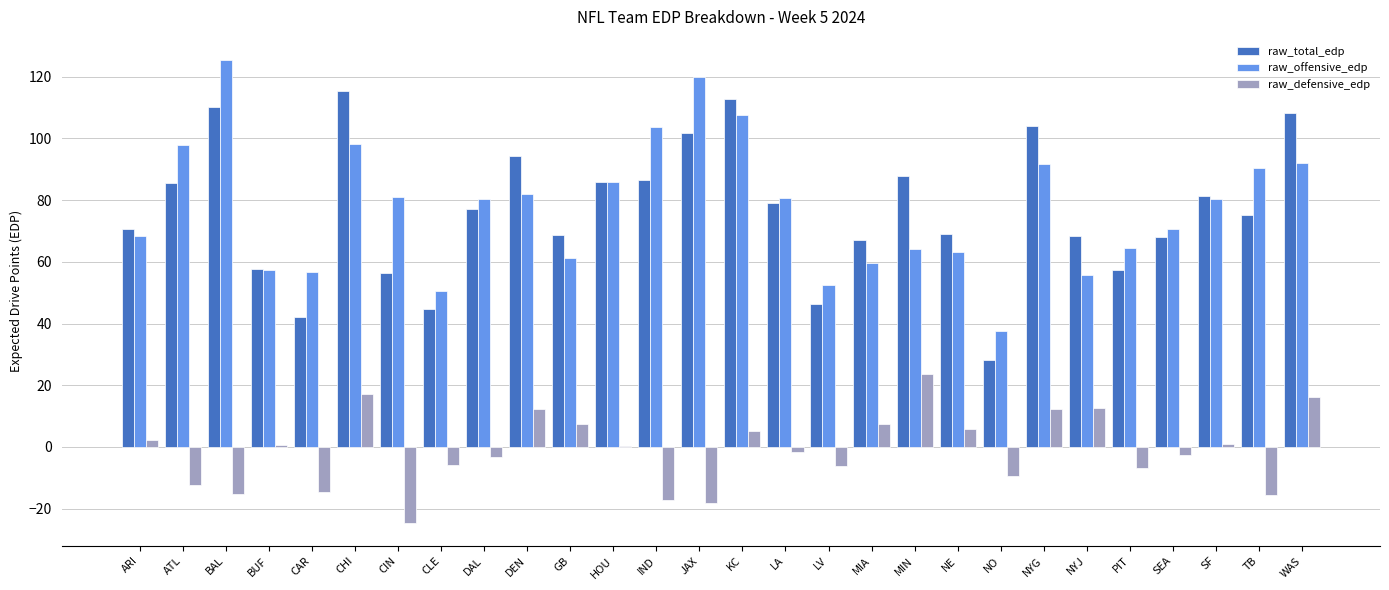

What is the approximate value of raw_defensive_edp at WAS?

16.1